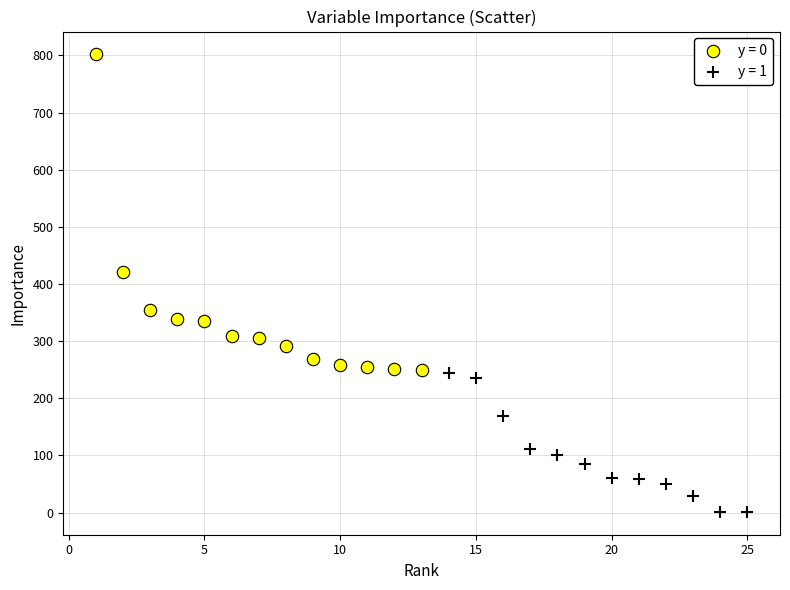

What are all the series names shown in the legend?

y = 0, y = 1